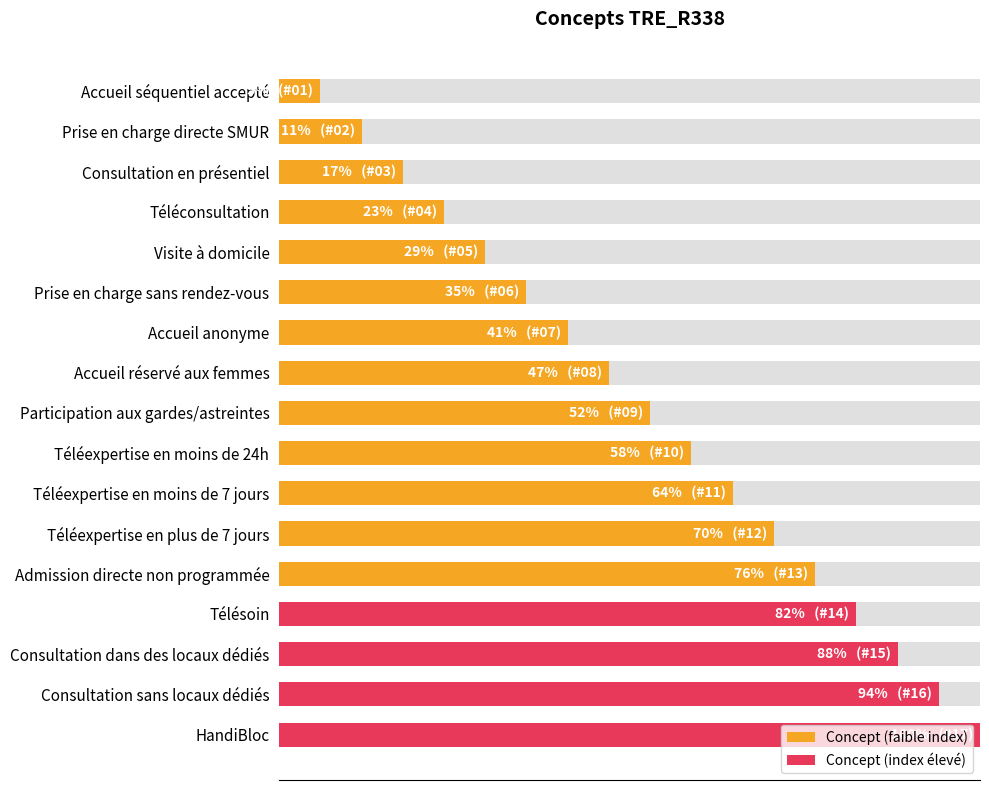

What is the smallest value displayed?

5.9